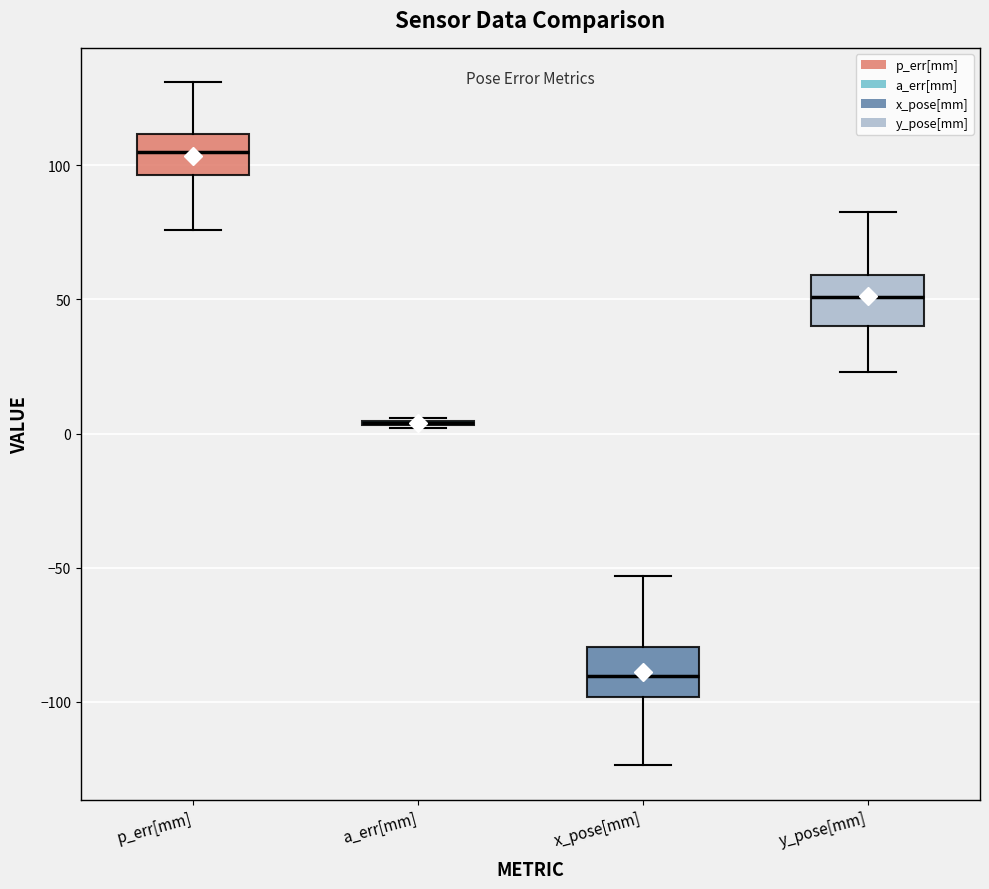

Reading left to right, read every box against the y-axis: the position of its median line, the range the box covers, and the ends of its whiskers. The values are not printed on the chart, so give them approximately, as read against the axis.

p_err[mm]: median 105, box 95 to 110, whiskers 75 to 130
a_err[mm]: box collapsed to a line at 5, whiskers 0 to 5
x_pose[mm]: median -90, box -100 to -80, whiskers -125 to -55
y_pose[mm]: median 50, box 40 to 60, whiskers 25 to 85